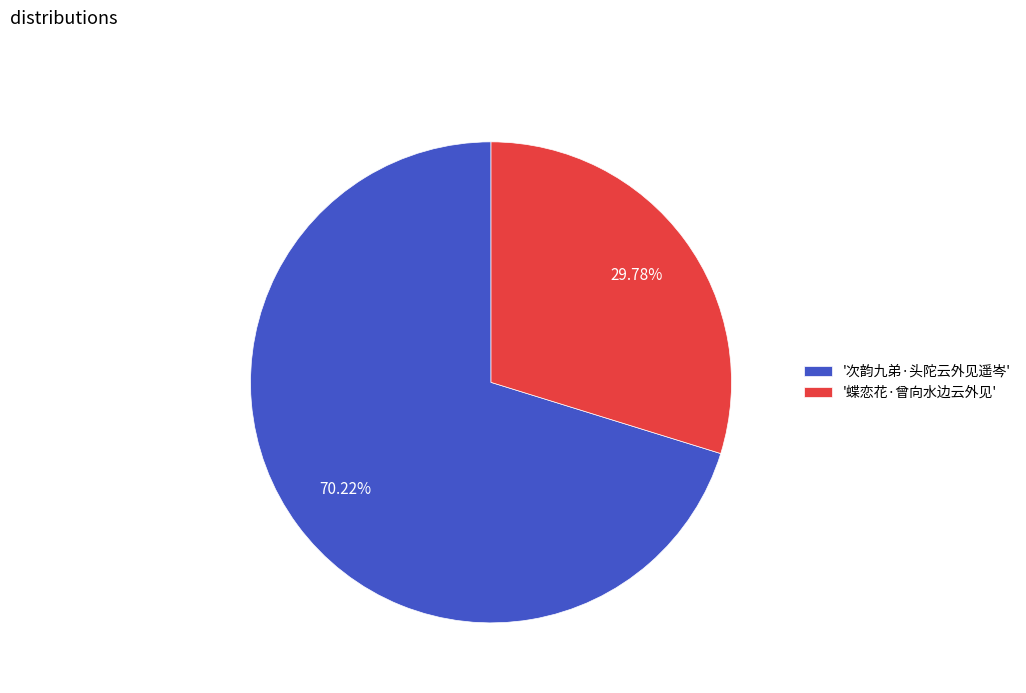

How many slices are in this pie chart?

2